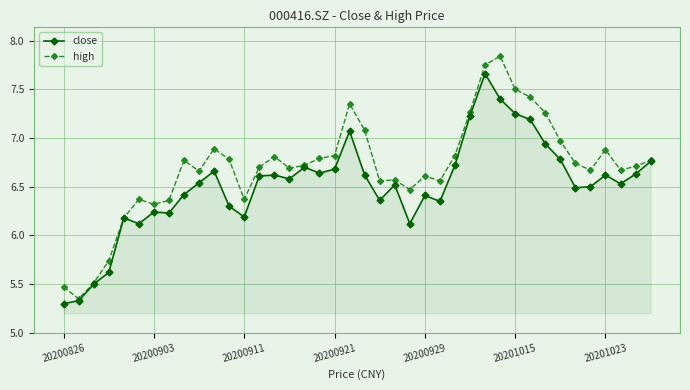

What is the difference between the maximum and second lowest values in the high series?

2.4